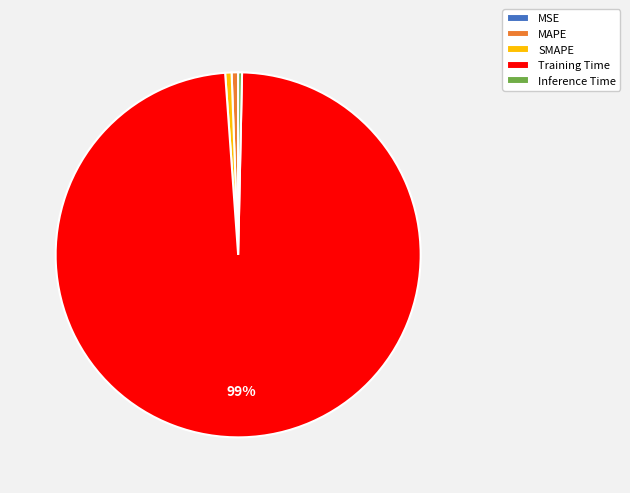

True or false: Inference Time accounts for 0% of the total.

True